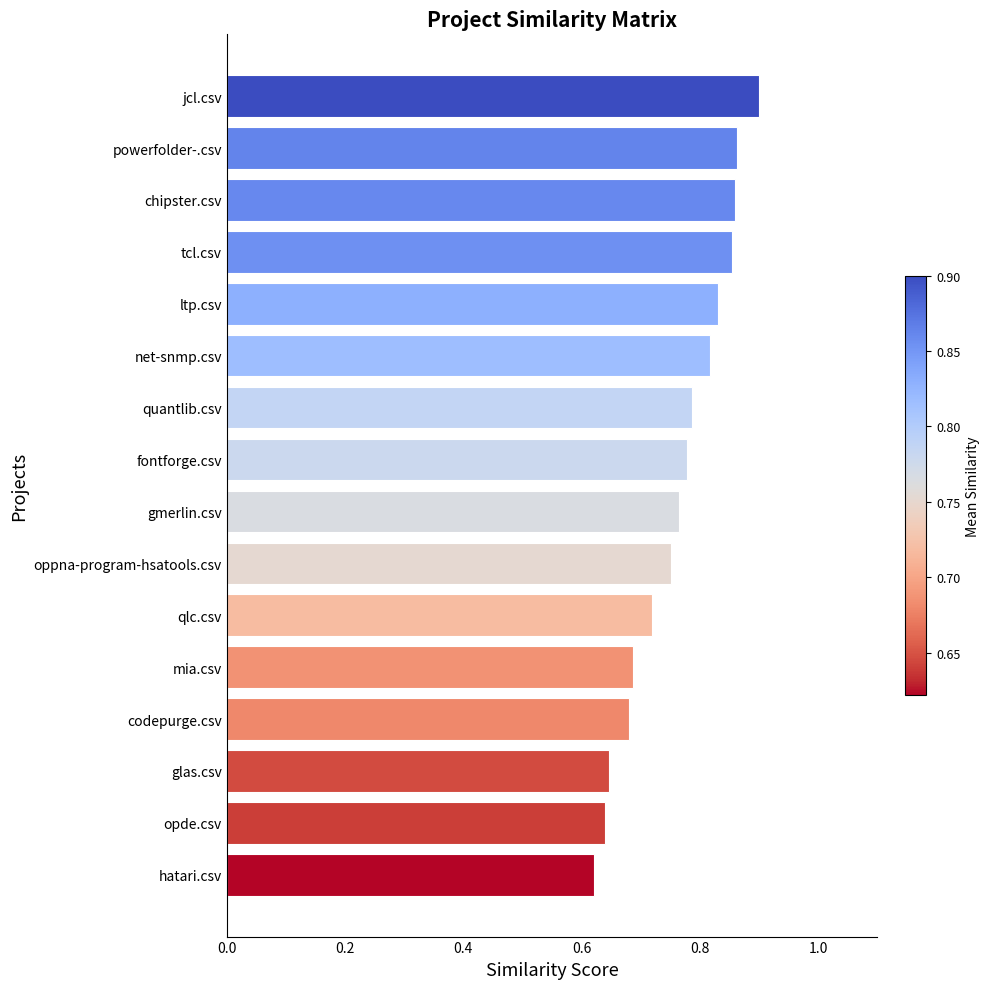

True or false: the data shows 0.9 at tcl.csv.

True